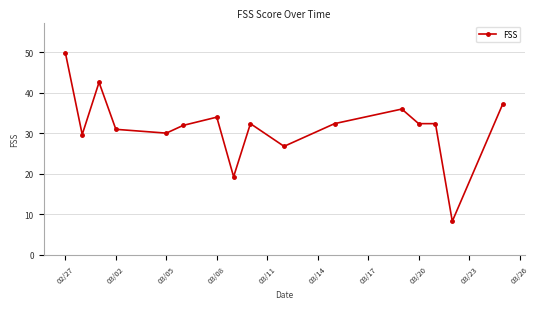

What is the minimum value shown in the chart?

8.3